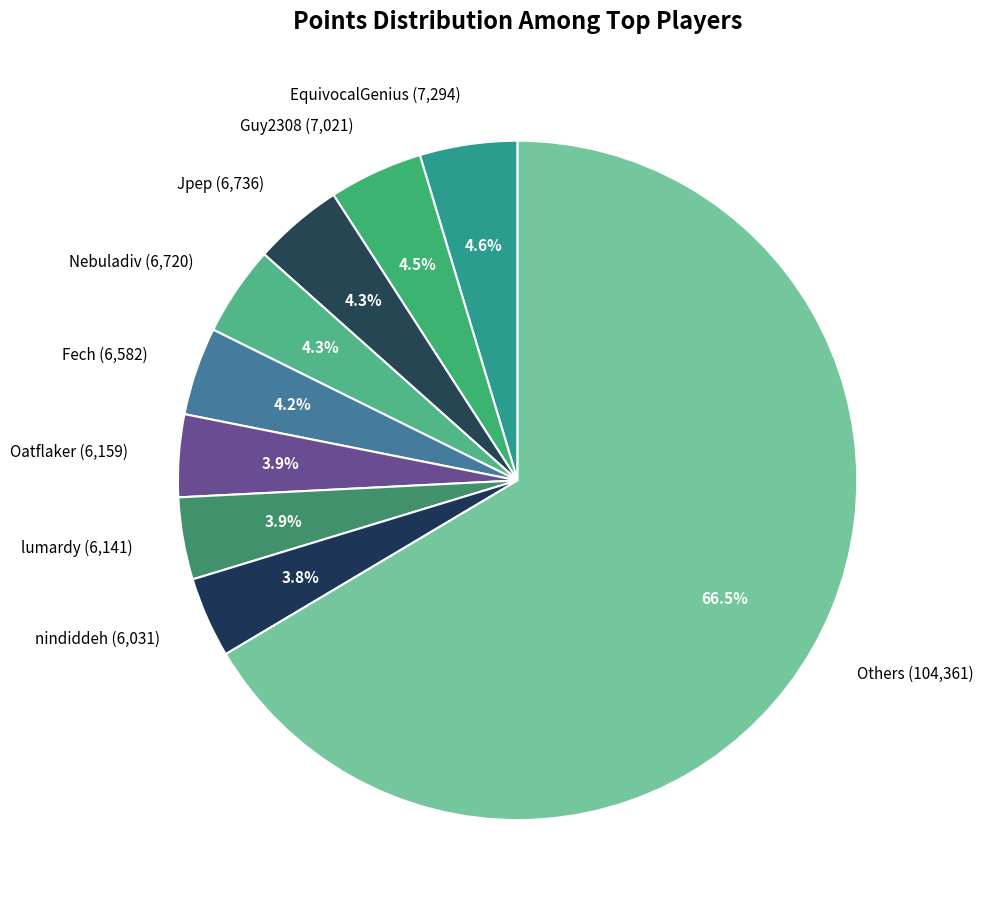

Which has a higher value, Others (104,361) or Fech (6,582)?

Others (104,361)